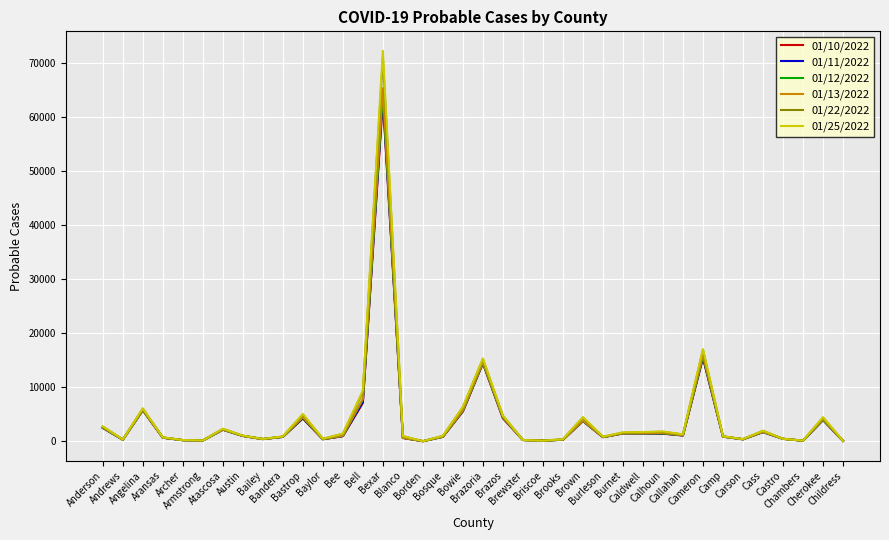

At which category does 01/22/2022 reach its first local peak?

Angelina